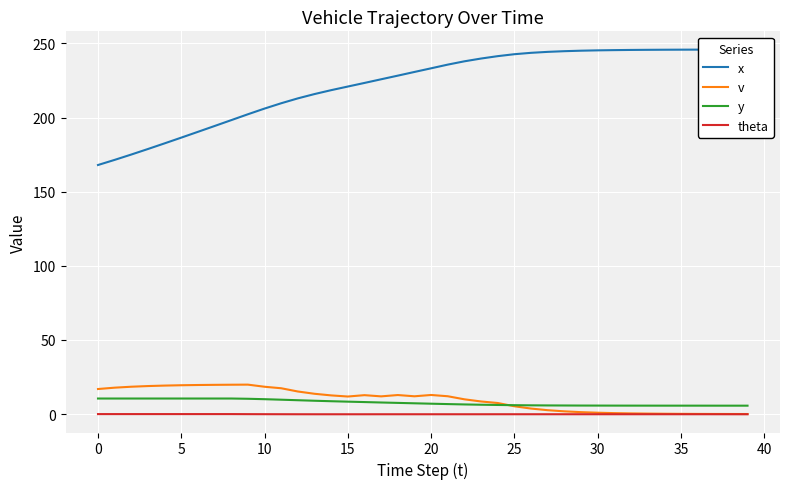

The value of v at 35 is 0.2. True or false?

False